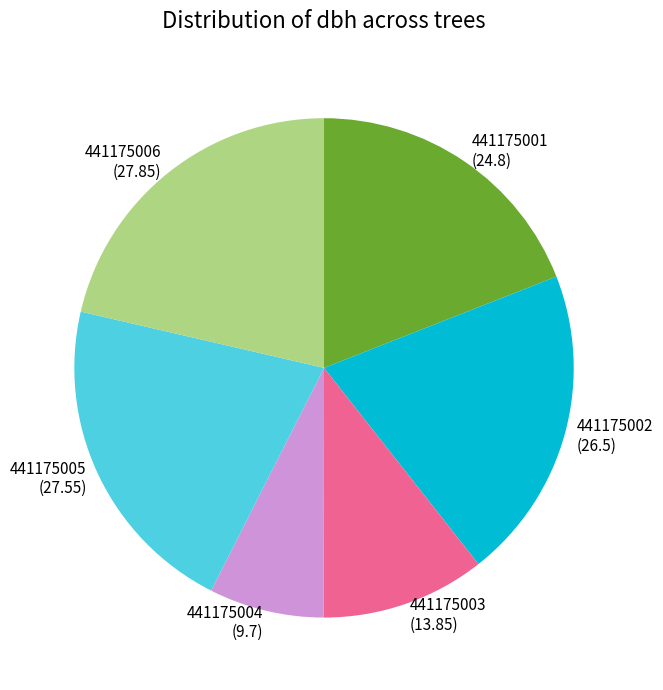

Do 441175004 and 441175003 together represent more than half of the pie?

No